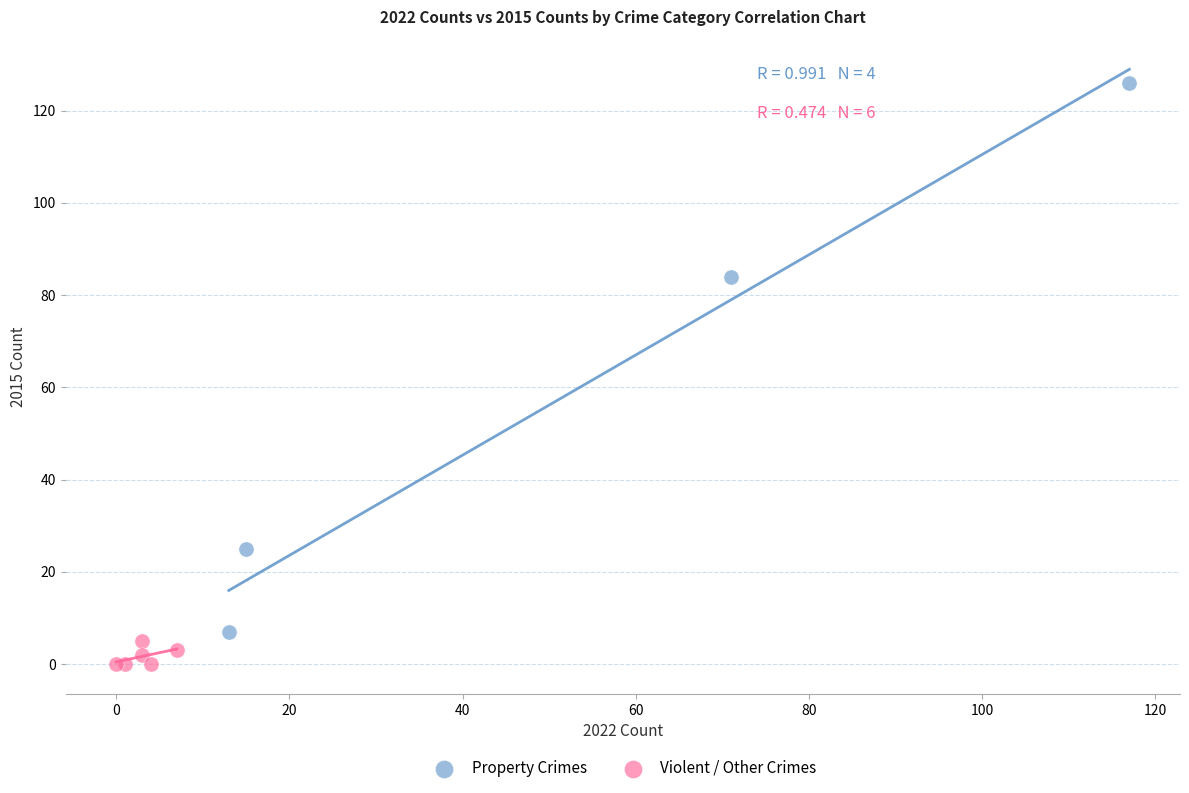

Which series reaches the maximum Y coordinate?

Property Crimes